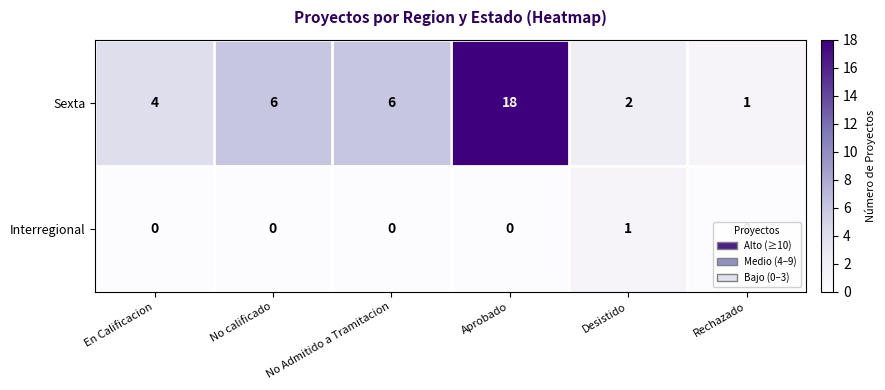

Rank the series at En Calificacion from highest to lowest value.

Sexta, Interregional